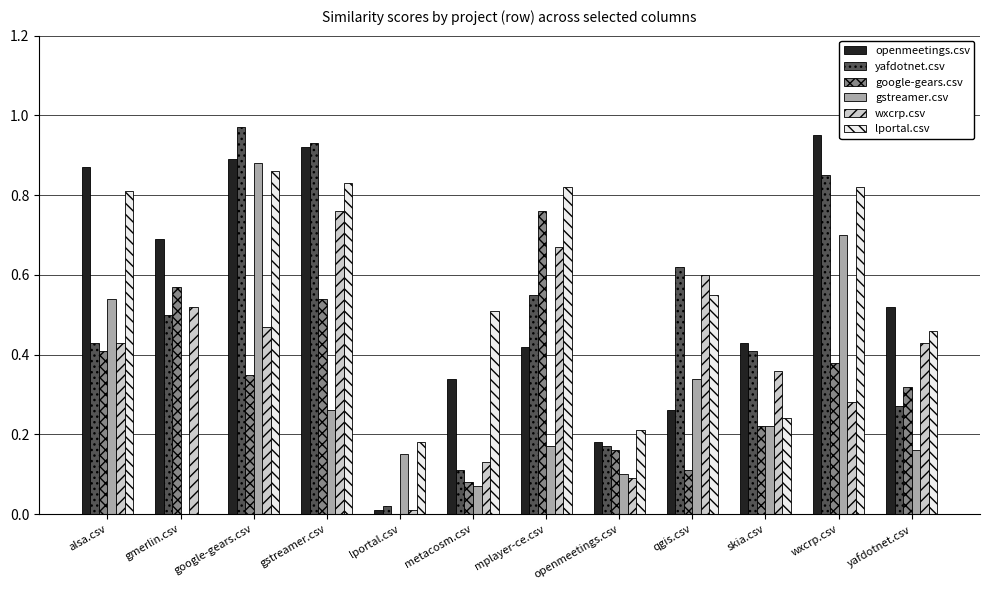

Are the bars grouped side by side (vs. stacked)?

Yes